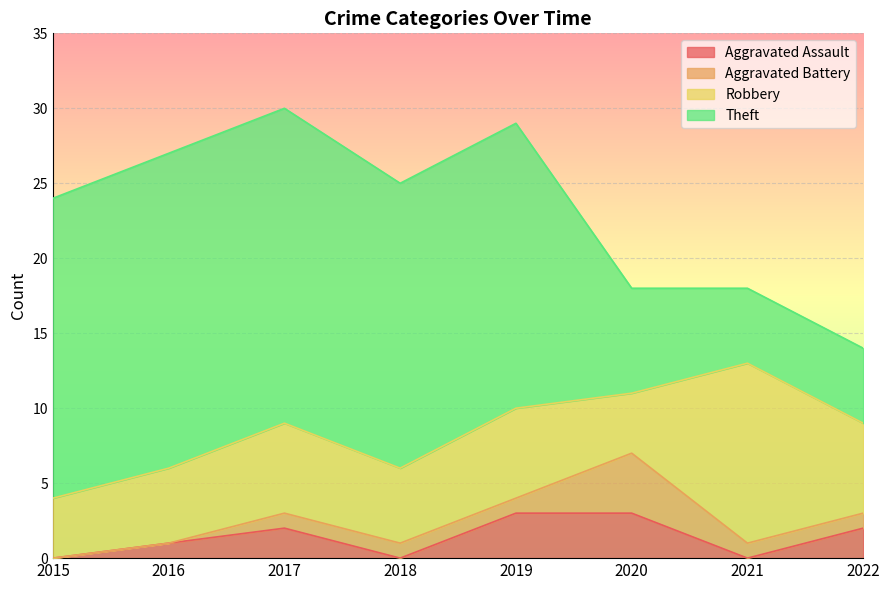

What is the greatest value displayed?

21